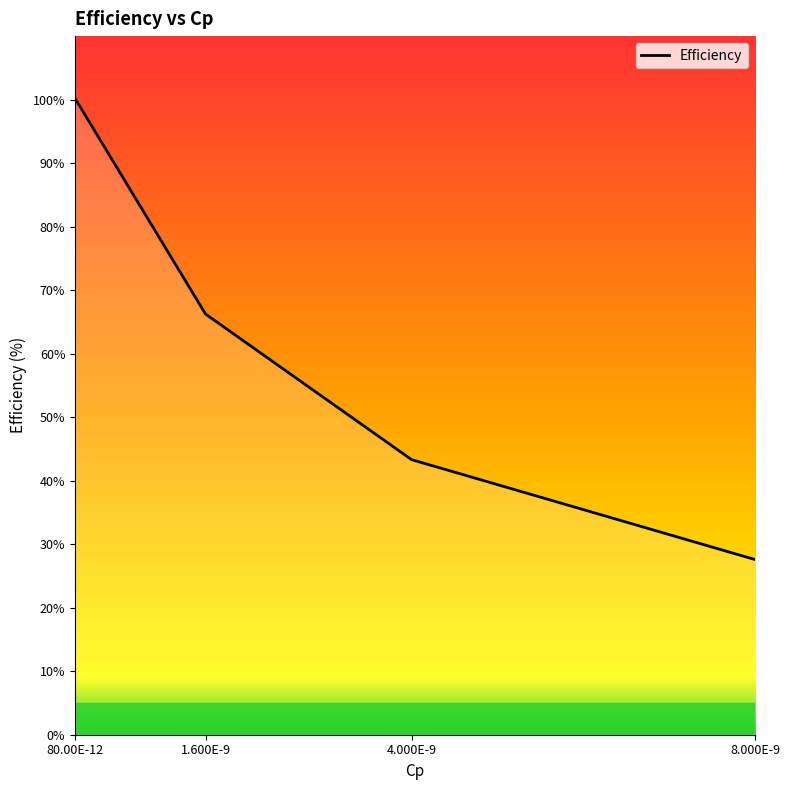

Which category has the highest value across all series?

80.00E-12